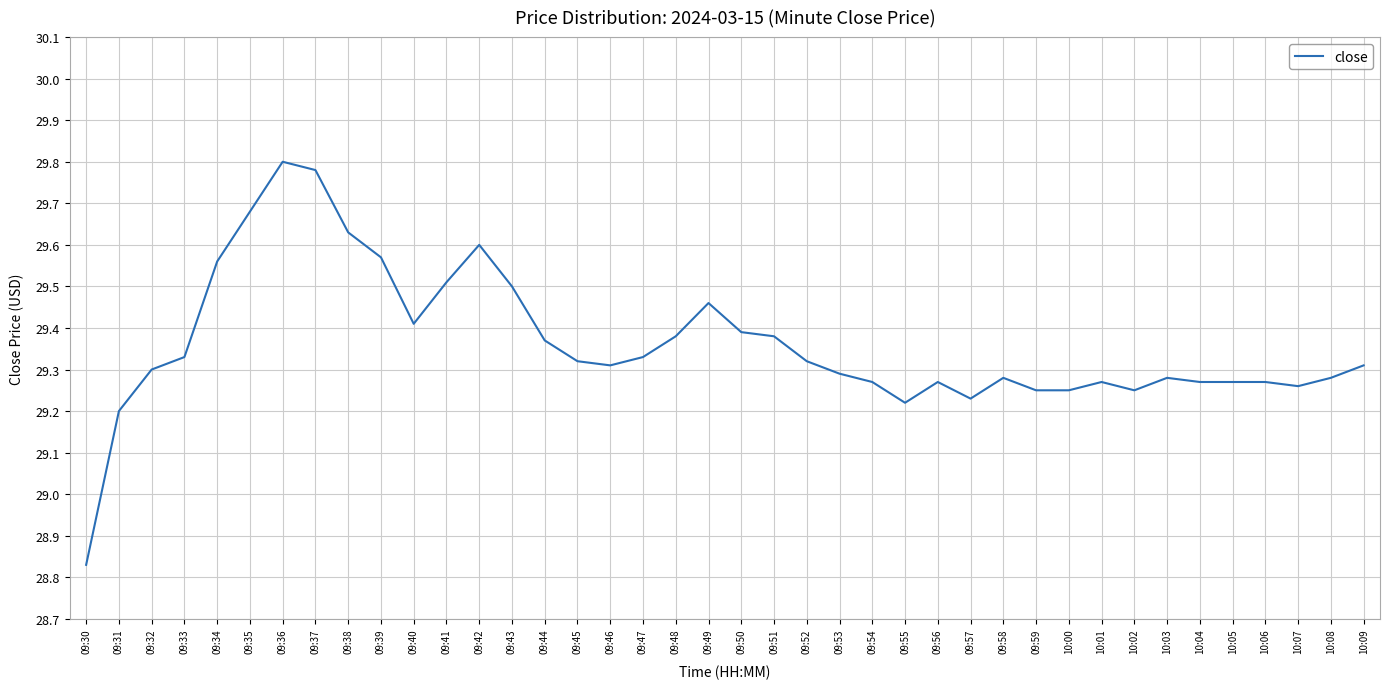

Where does the data first go above 29?

09:31